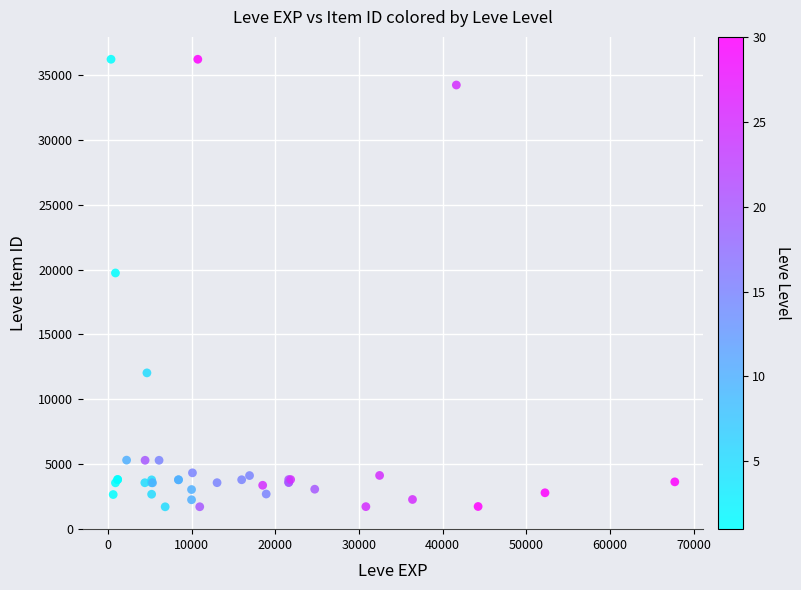

What Y value in the scatter plot is closest to 18967?

19744